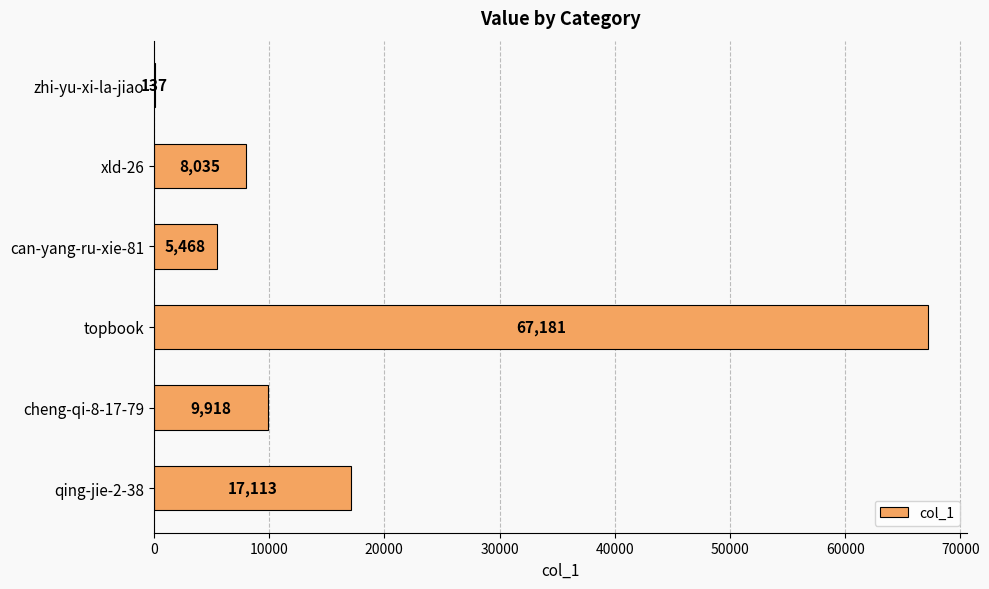

What is the approximate value at xld-26, to the nearest 100?

8000